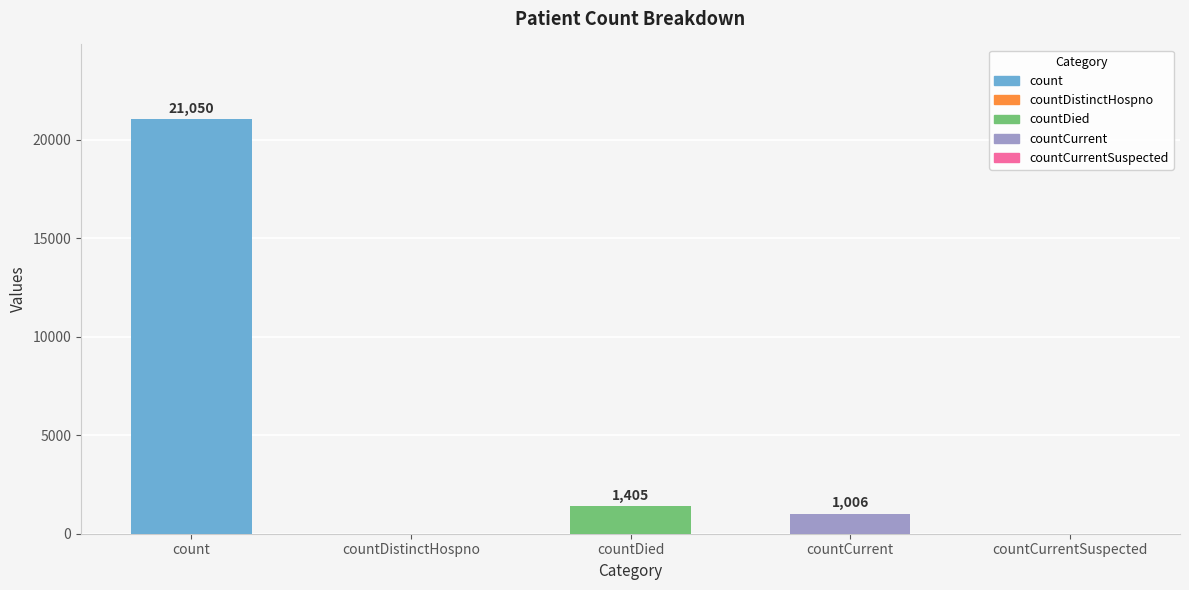

What is the greatest value displayed?

21050